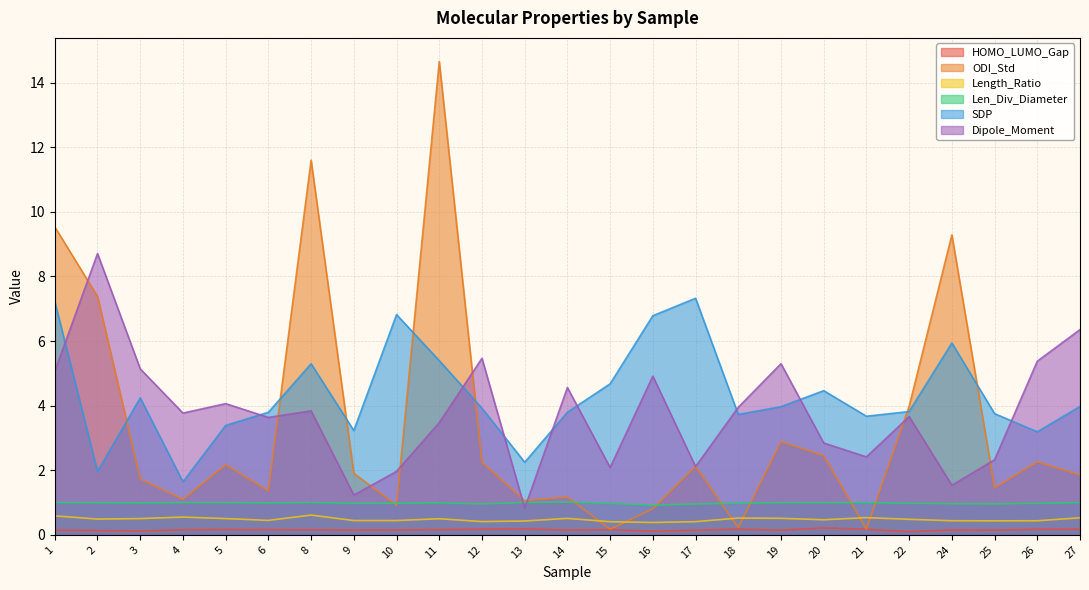

What is the spread (max minus min) of values at 3?

5.0